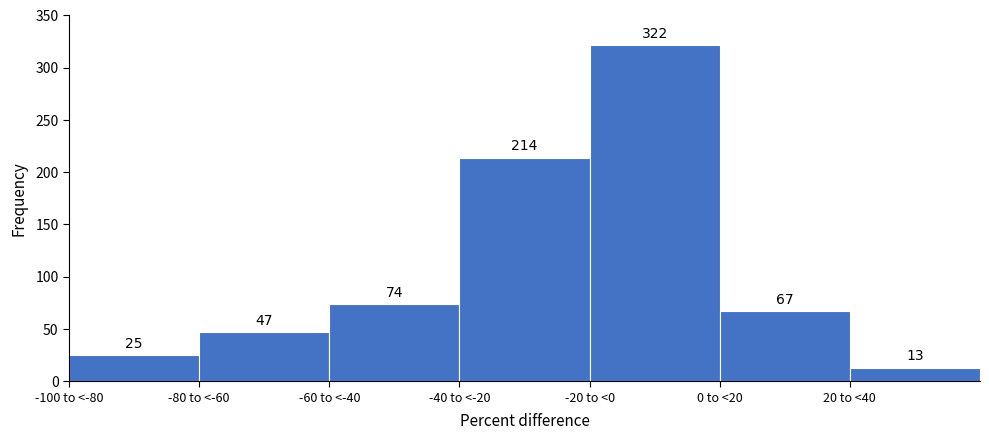

Reading right to left, transcribe all the data shown in this chart.

20 to <40=13	0 to <20=67	-20 to <0=322	-40 to <-20=214	-60 to <-40=74	-80 to <-60=47	-100 to <-80=25